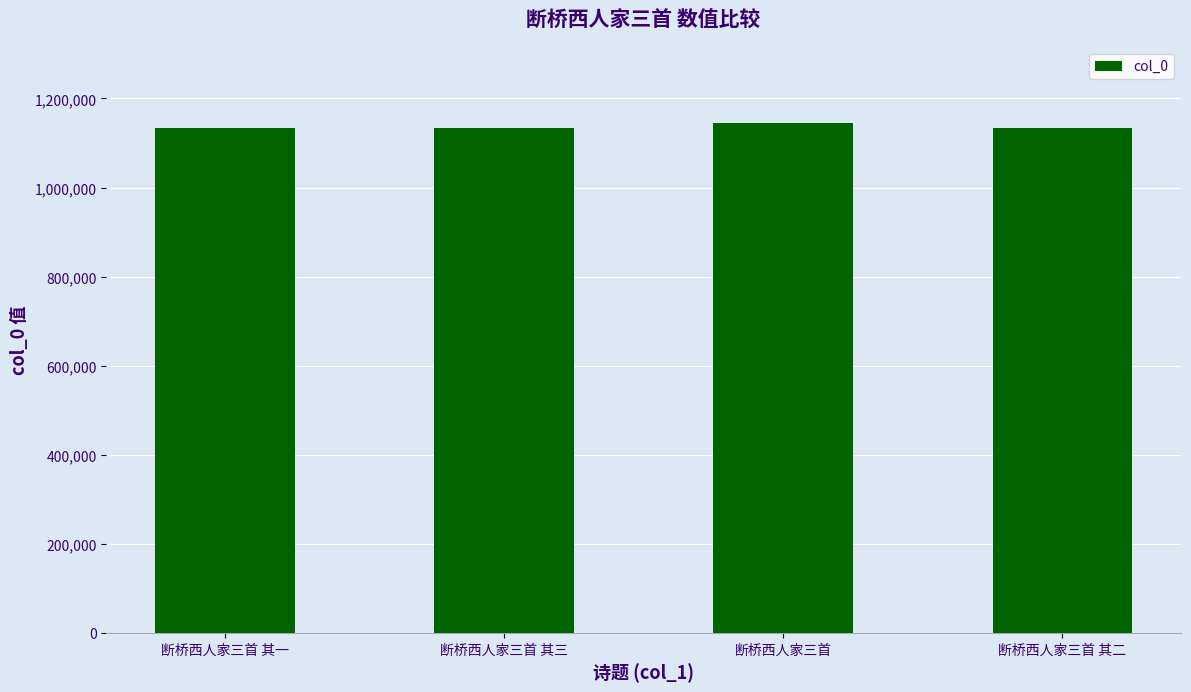

What is the greatest value displayed?

1144013